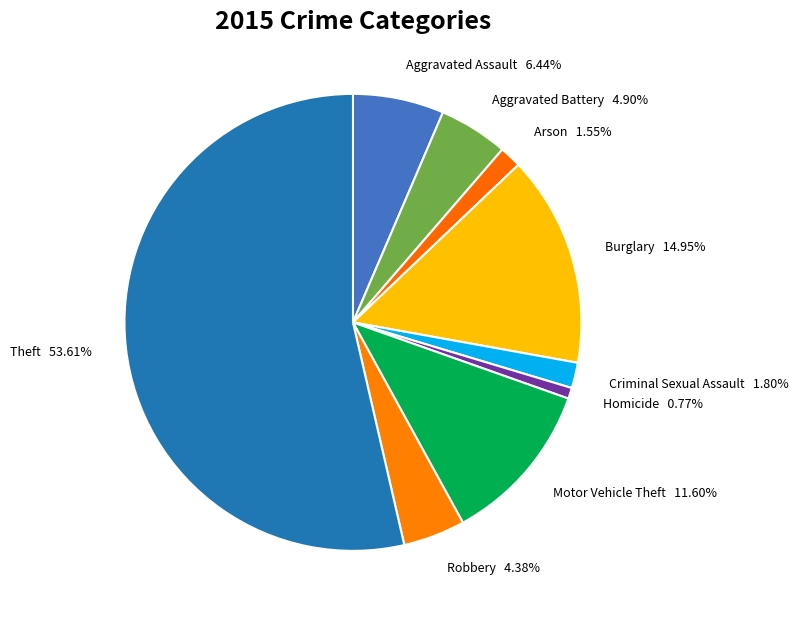

Between Robbery and Burglary, which is larger?

Burglary